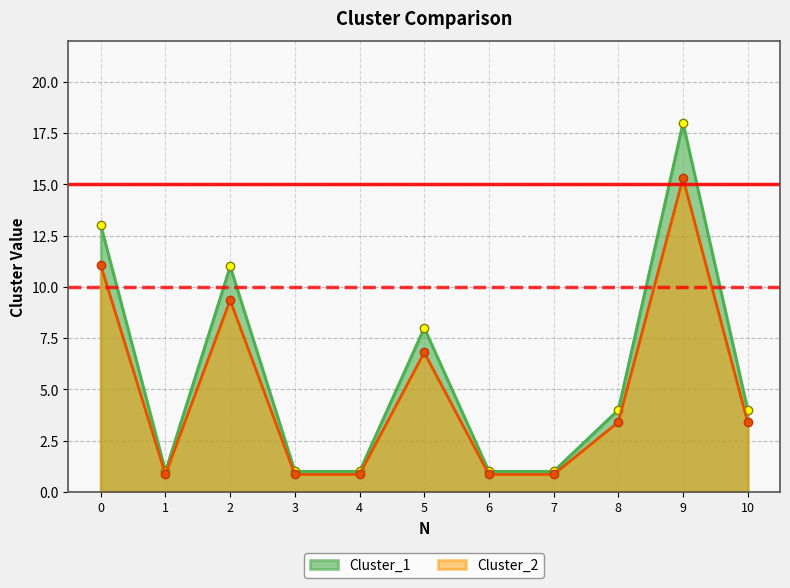

What is the value of the Cluster_2 point at the 9th from the left?

3.4